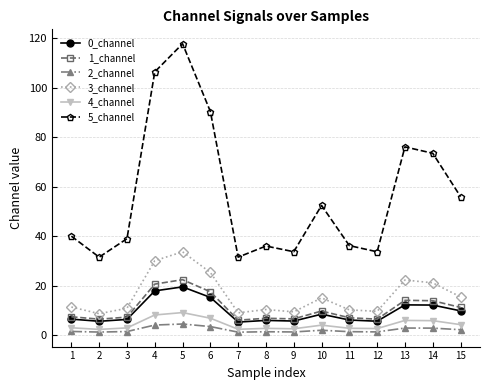

Where does the 5_channel series first go above 40?

1